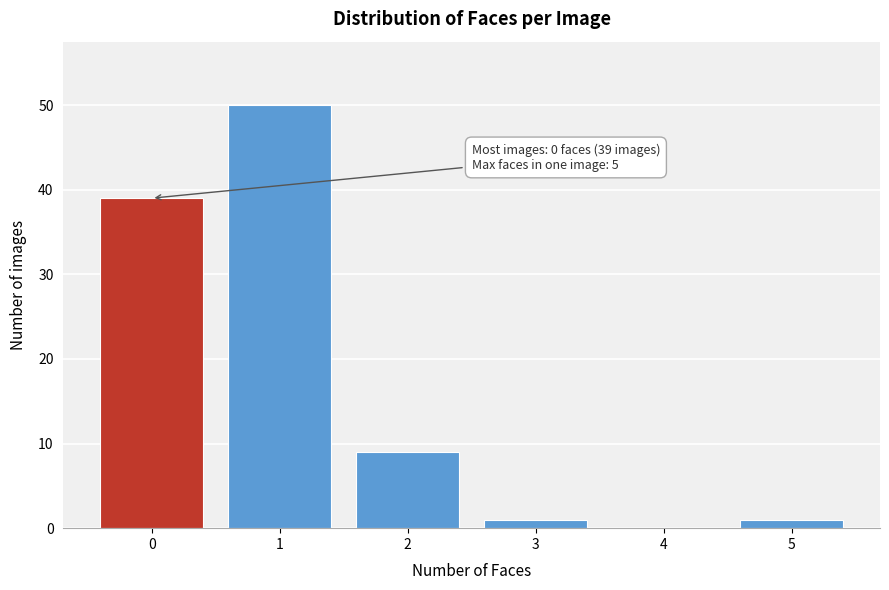

Over which range of the x-axis is the bar tallest?

0.5 to 1.5